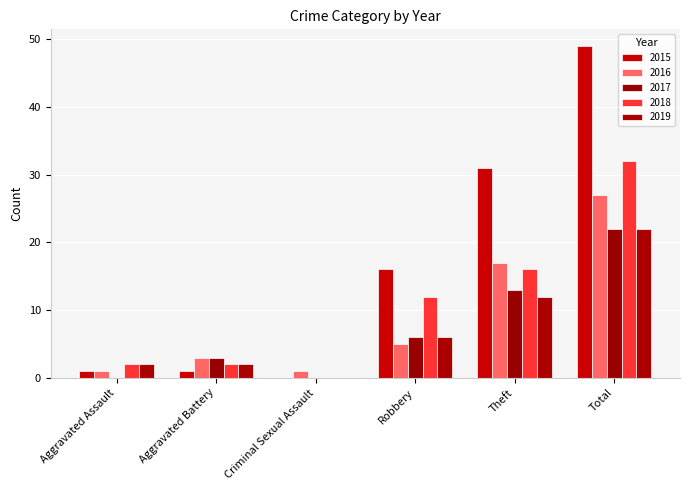

Reading left to right, list all the values displayed in this chart.

2015: 1	1	0	16	31	49
2016: 1	3	1	5	17	27
2017: 0	3	0	6	13	22
2018: 2	2	0	12	16	32
2019: 2	2	0	6	12	22